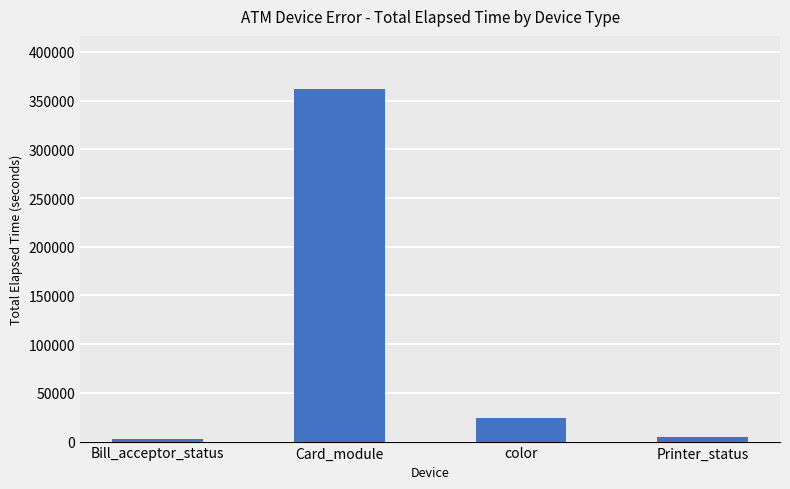

Does the chart contain stacked bars?

No